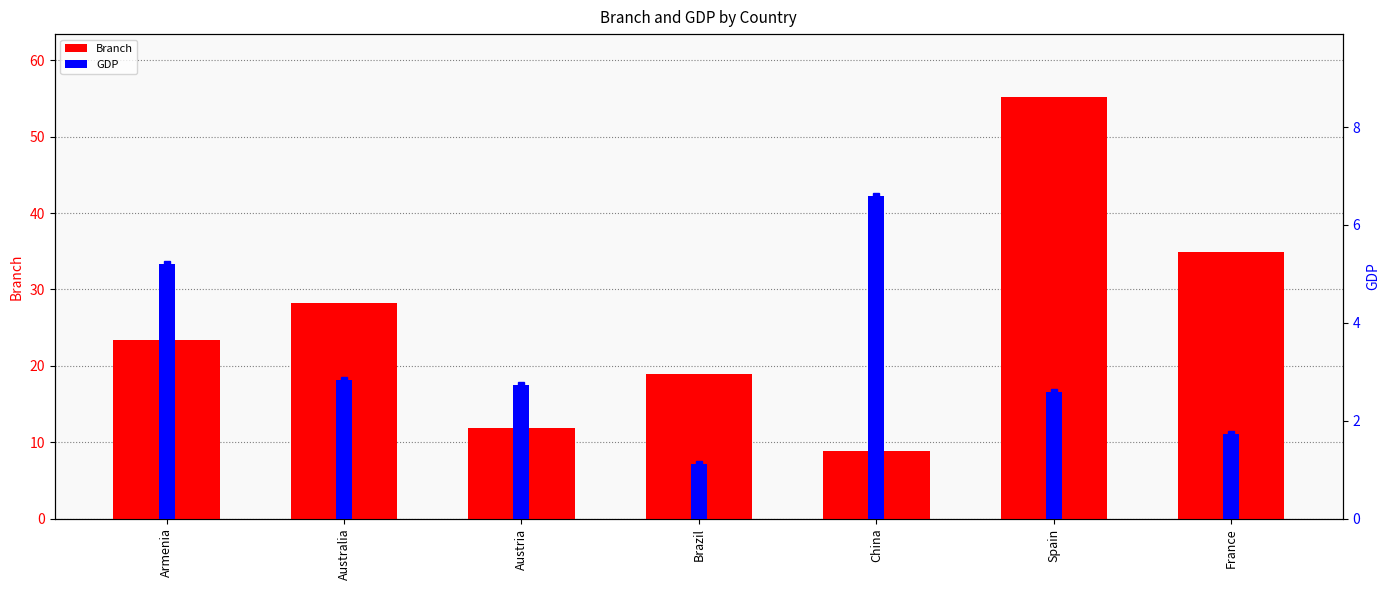

What position from the right is China?

3